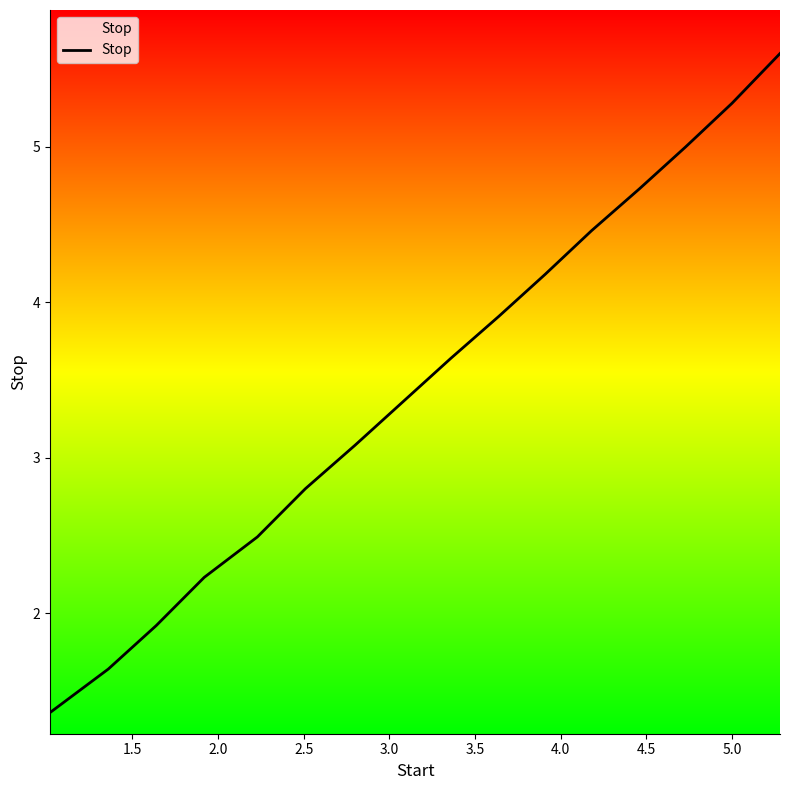

What is the greatest value displayed?

5.6